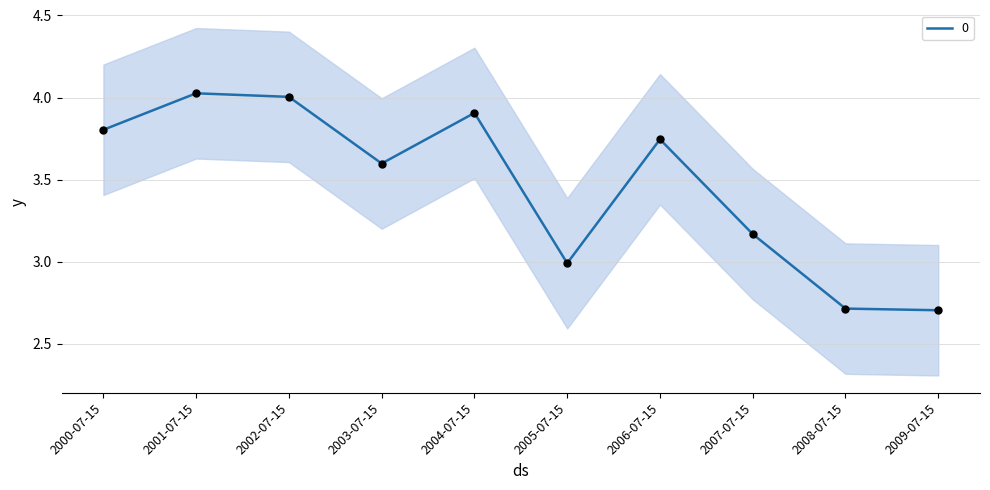

Approximately how many times larger is the value at 2001-07-15 compared to 2003-07-15?

1.1